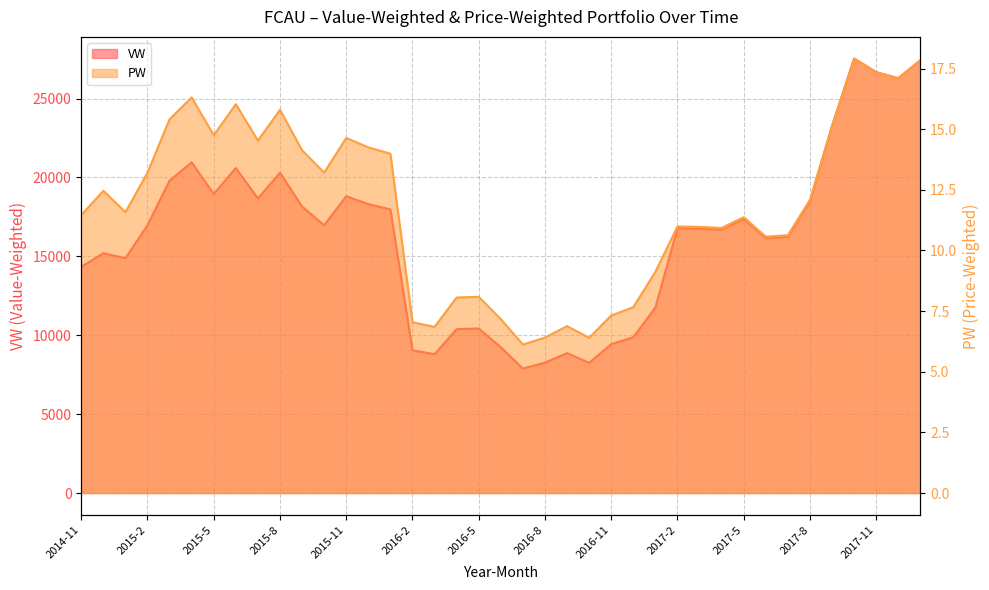

List the series in order of their peak value, lowest first.

PW, VW